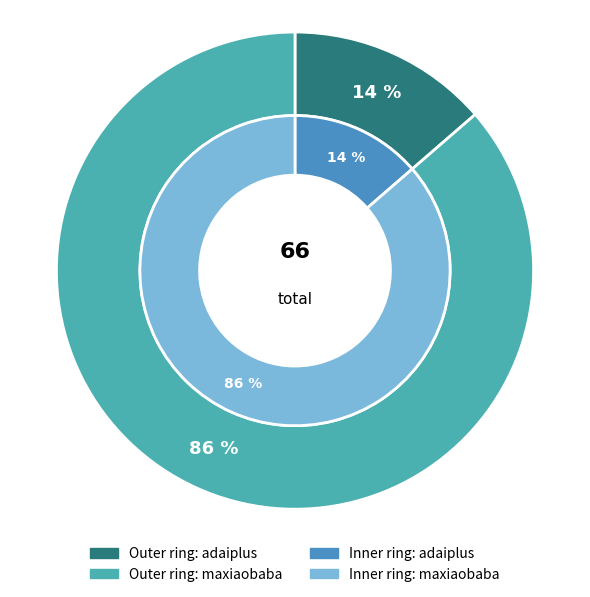

What portion of the pie excludes maxiaobaba?

13.6%